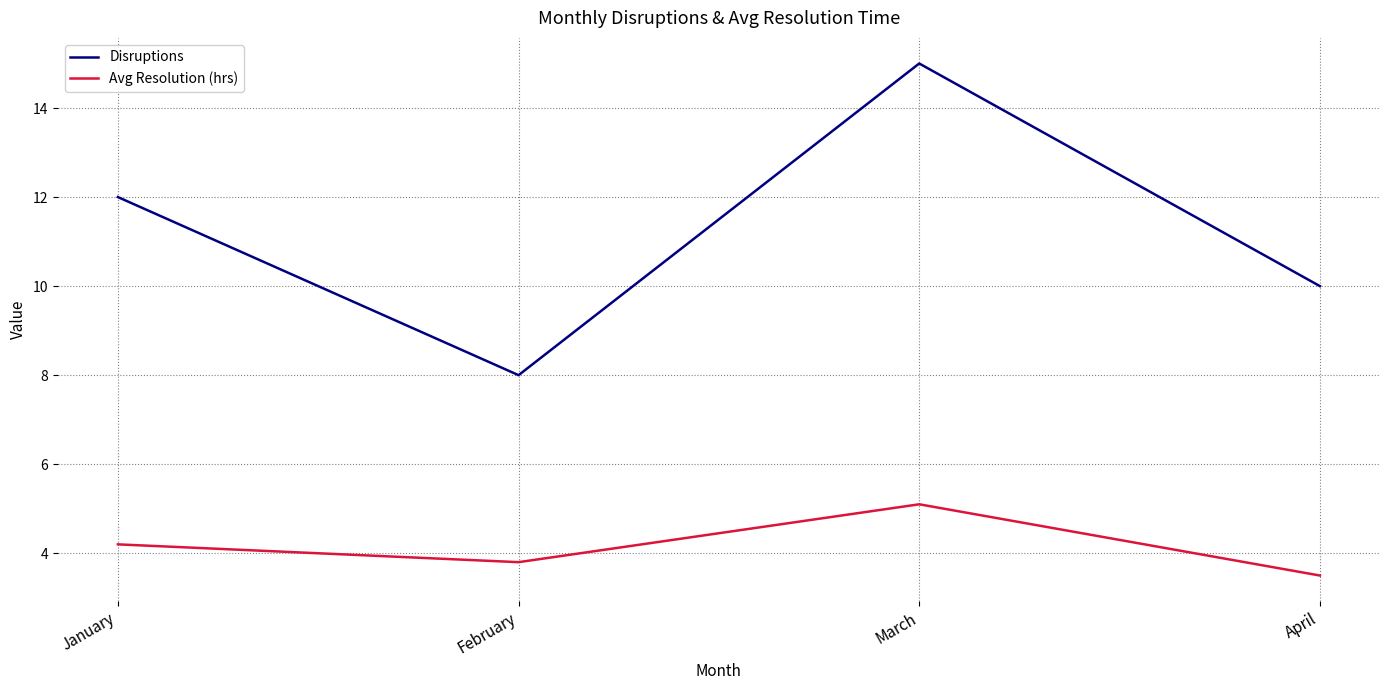

Rank the categories by Disruptions value from lowest to highest.

February, April, January, March